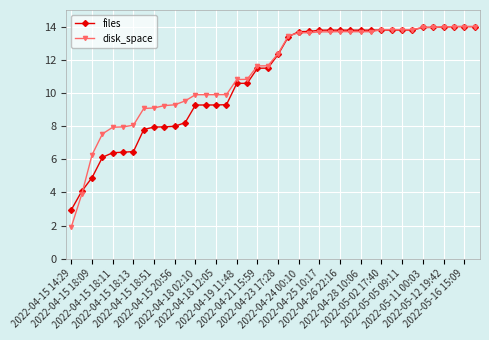

What is the average value of the files series?

10.8